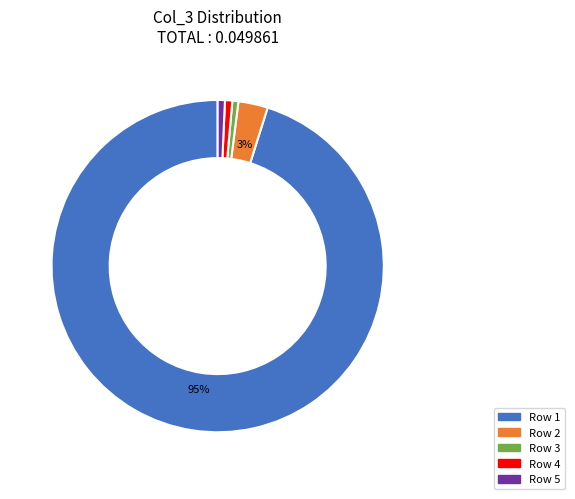

How many slices are in this pie chart?

5